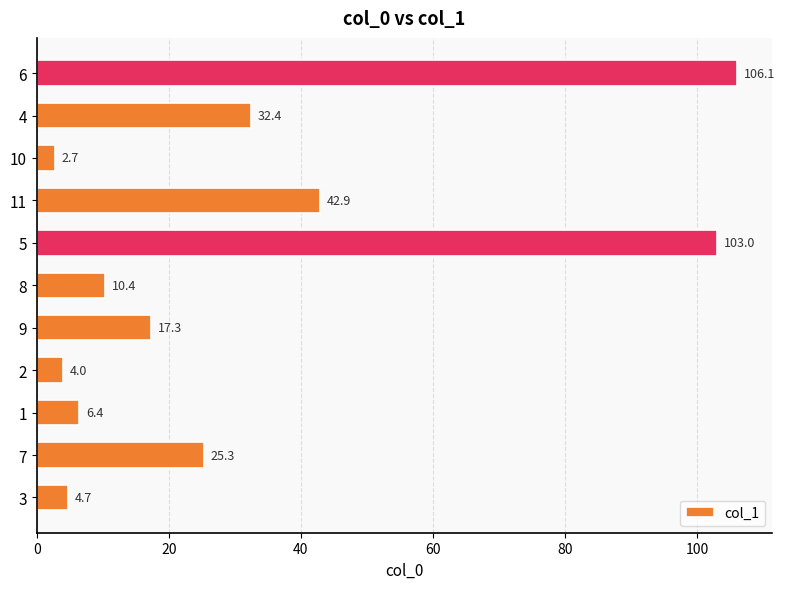

Is it true that the value at 3 is 1.0?

False